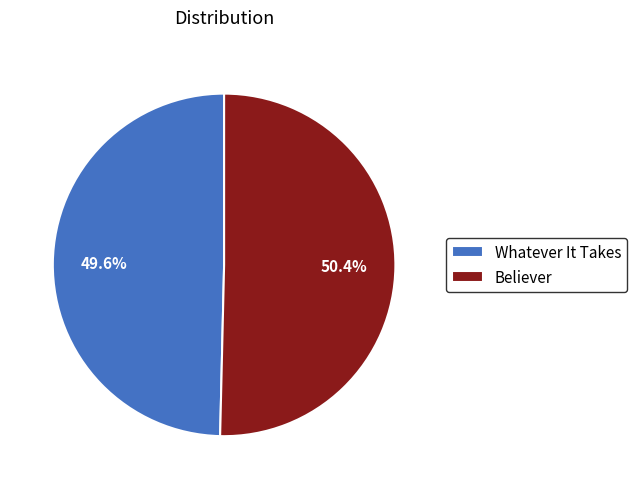

Which has a higher value, Whatever It Takes or Believer?

Believer